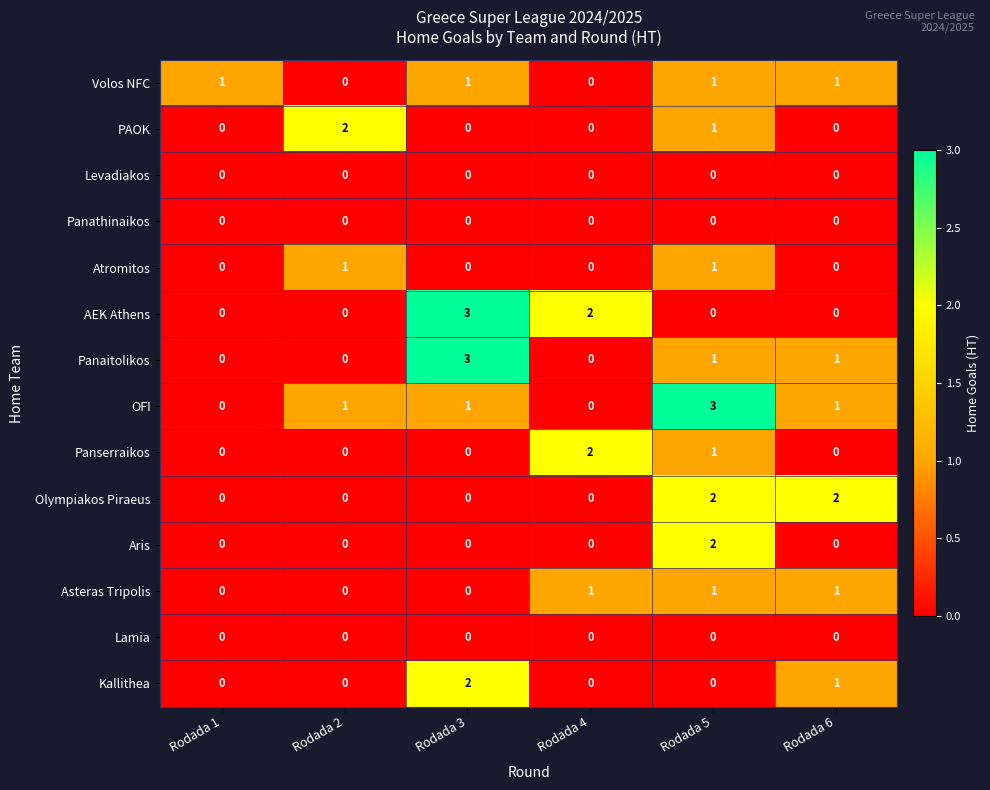

Is it true that Lamia equals 0 at Rodada 2?

True